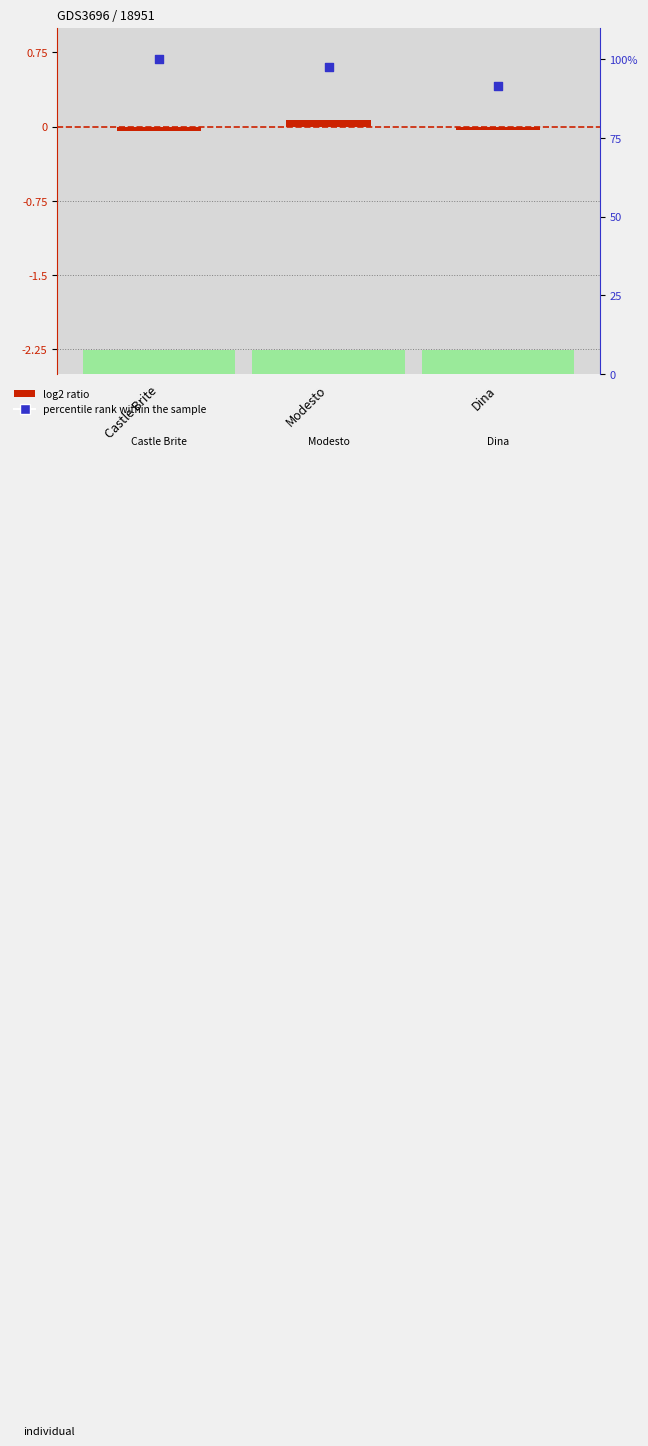

At how many categories does at least one series exceed 48?

3